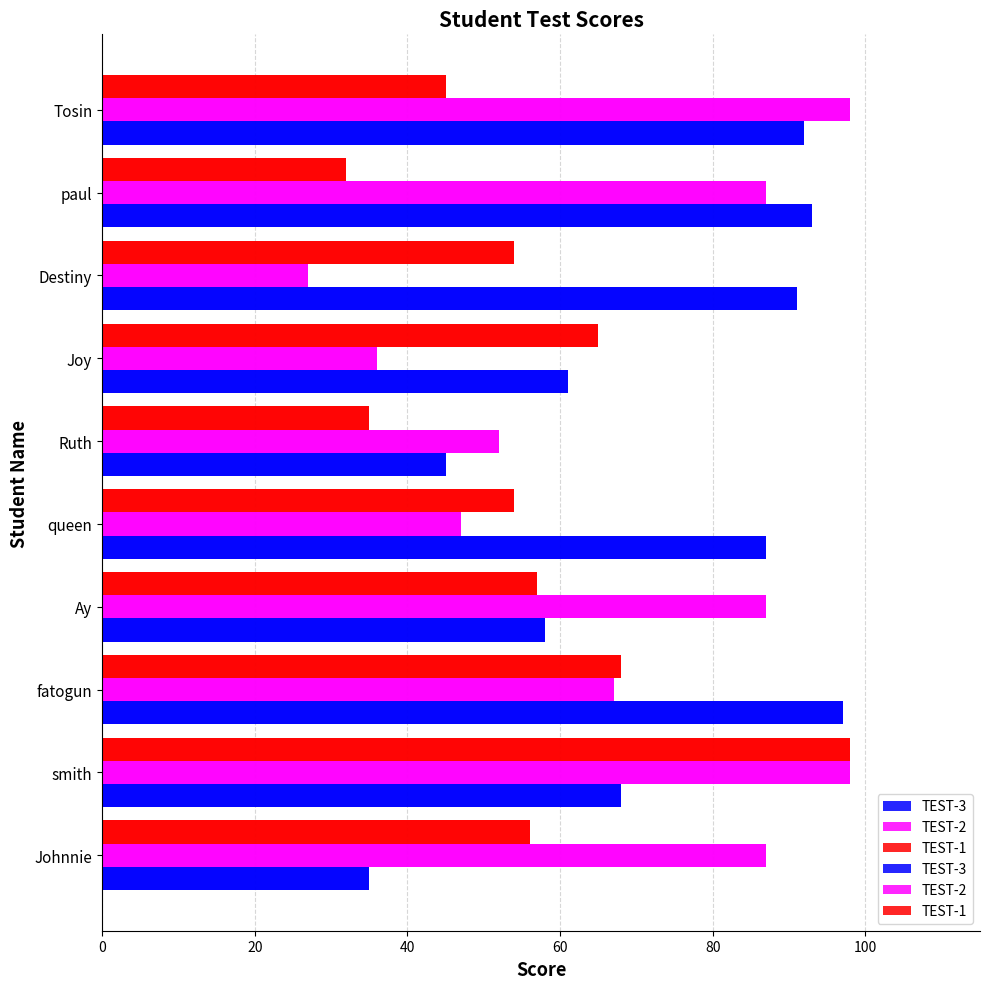

Which series changed the most between Johnnie and paul?

TEST-3